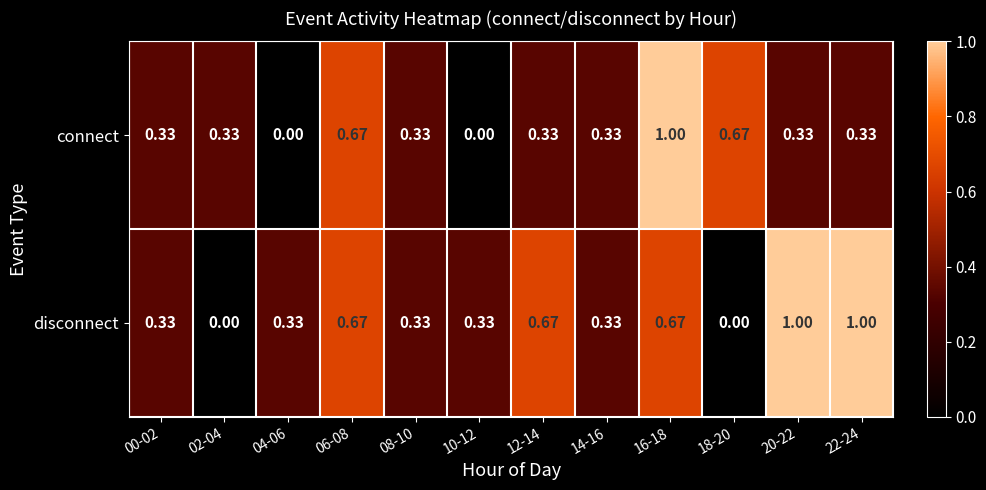

Rank the series at 10-12 from lowest to highest value.

connect, disconnect